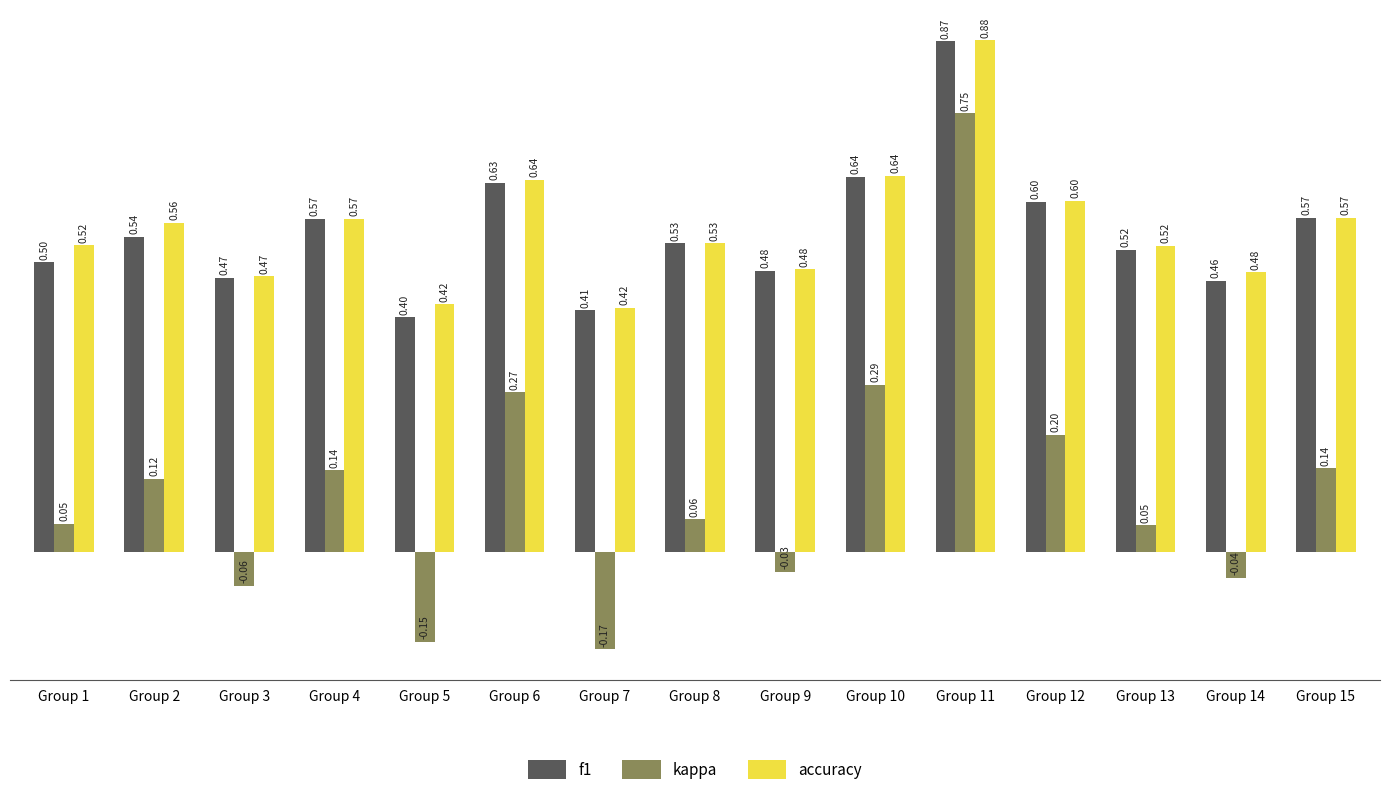

Count the number of categories in the chart.

15